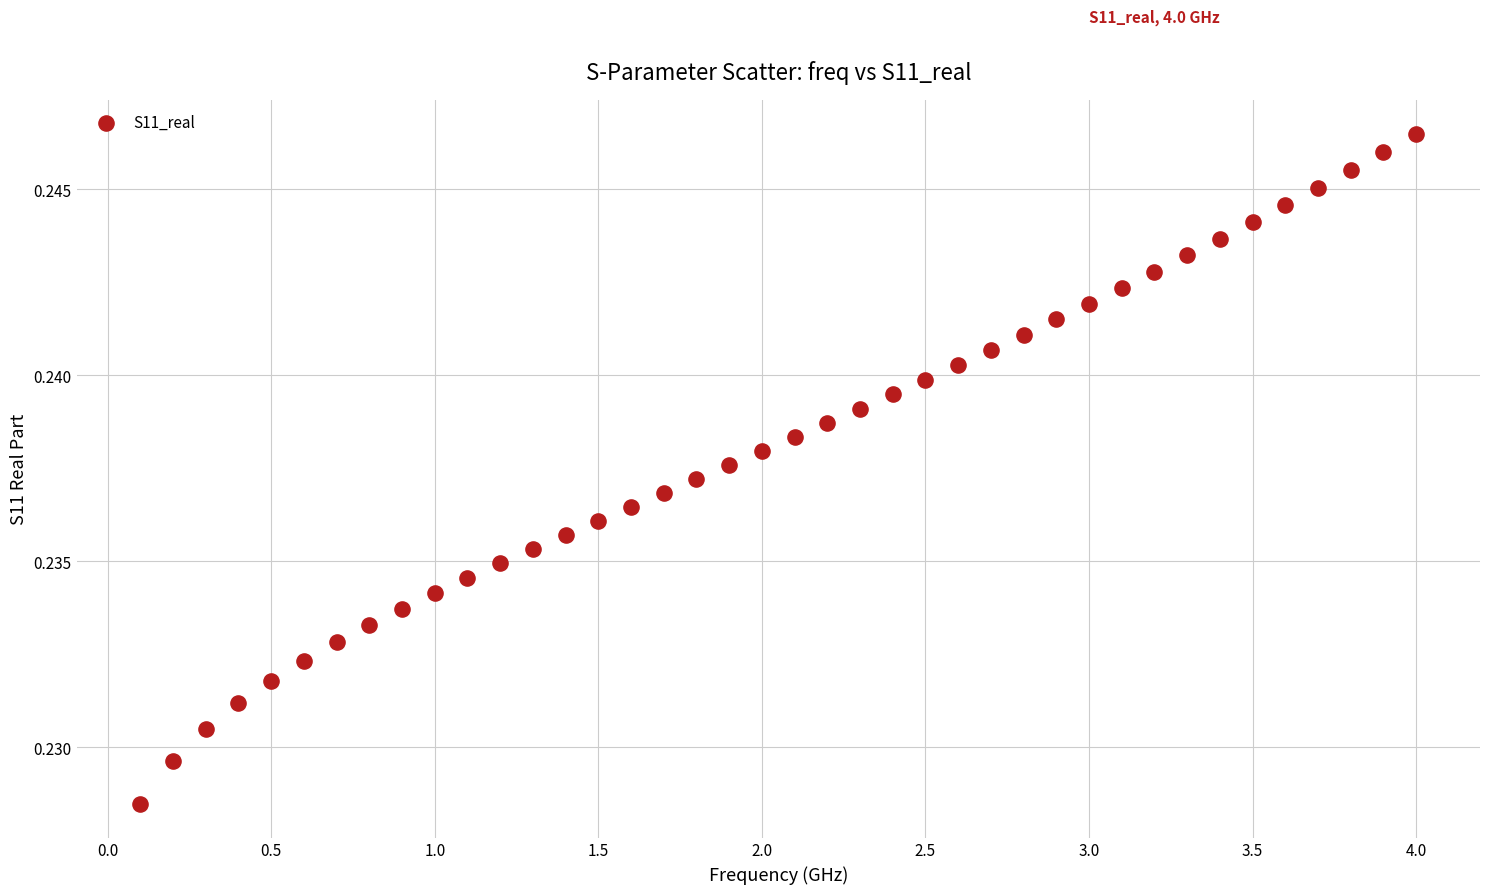

What is the range of X values (max minus min)?

3.9